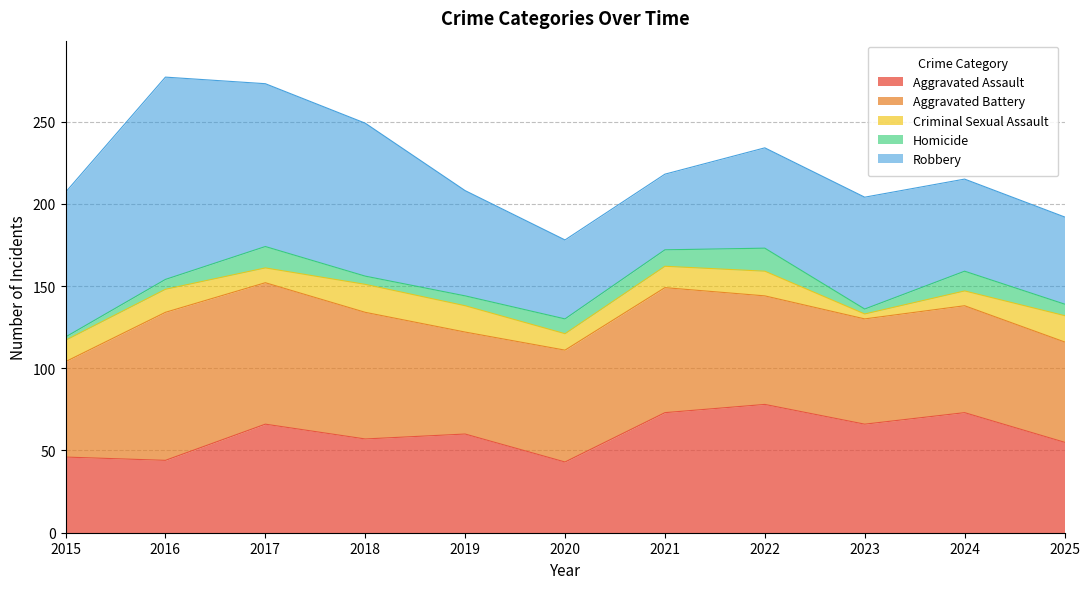

At how many categories does at least one series exceed 93?

2